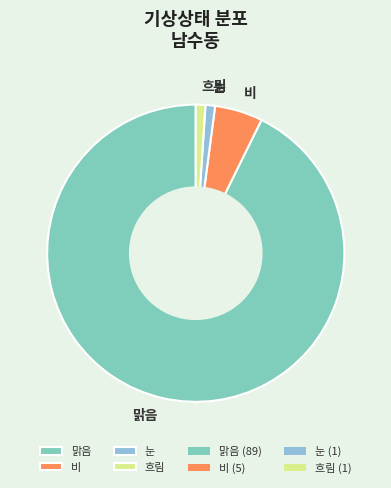

Do 맑음 and 비 together represent more than half of the pie?

Yes